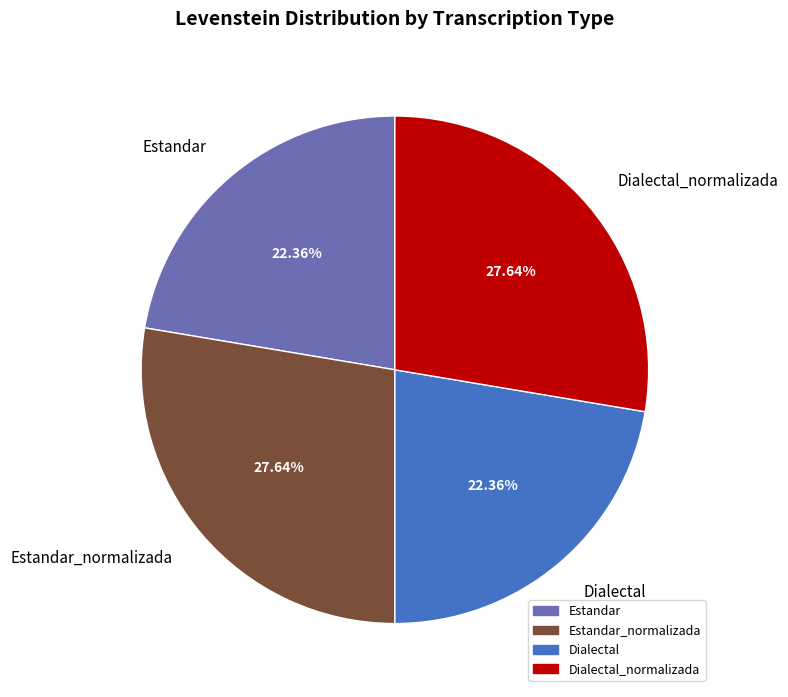

What is the ratio of the value at Estandar to the value at Dialectal_normalizada?

0.8